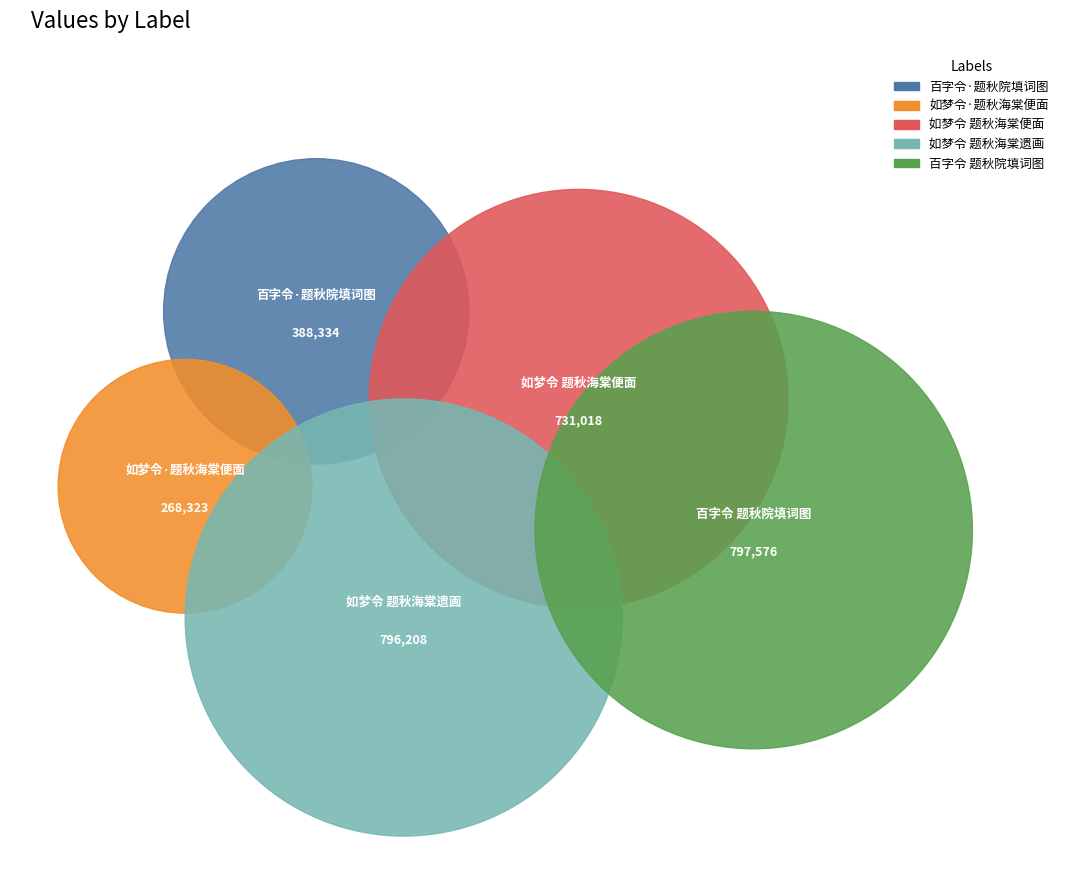

To the nearest percent, what is the average slice percentage?

20%